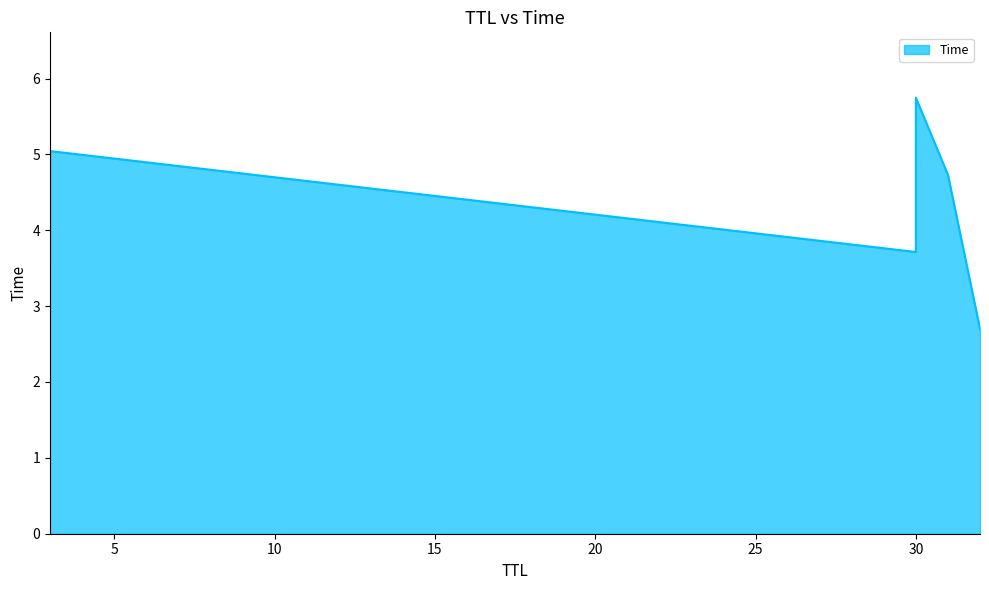

How many values exceed 4?

3